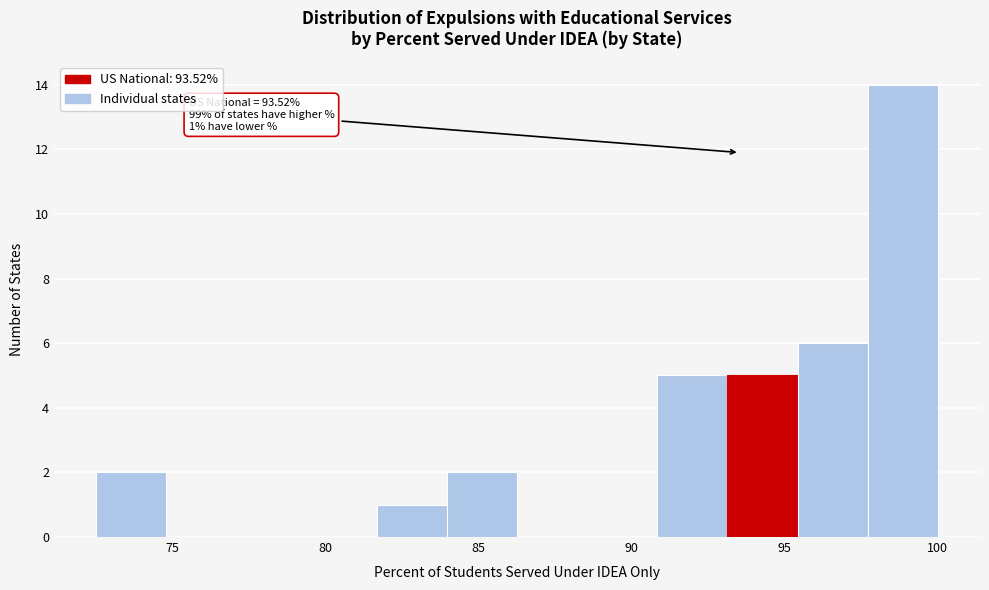

Over which range of the x-axis is the bar tallest?

97.5 to 100.0